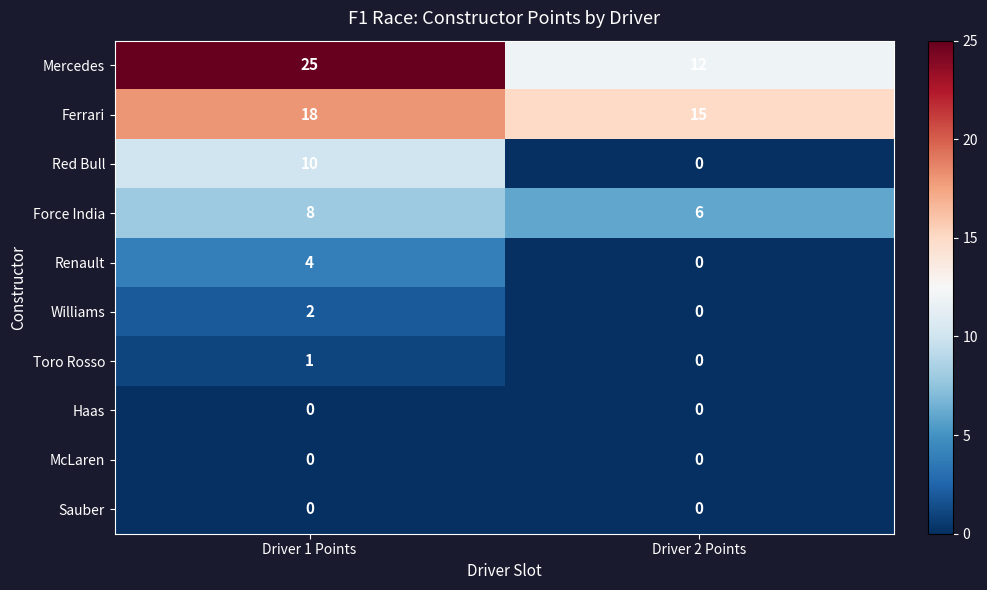

At how many categories does at least one series exceed 3?

2